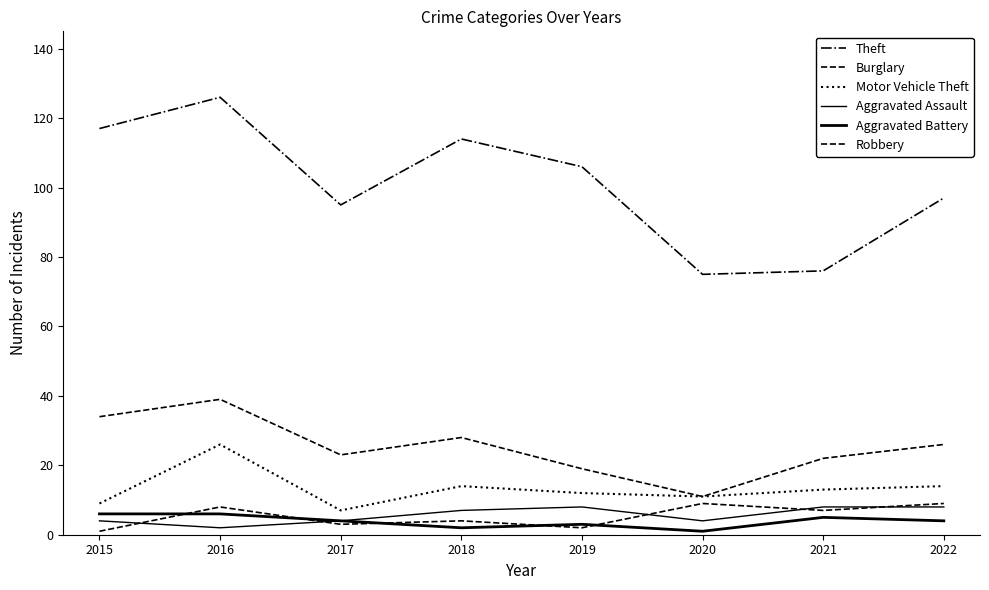

What is the greatest value displayed?

126